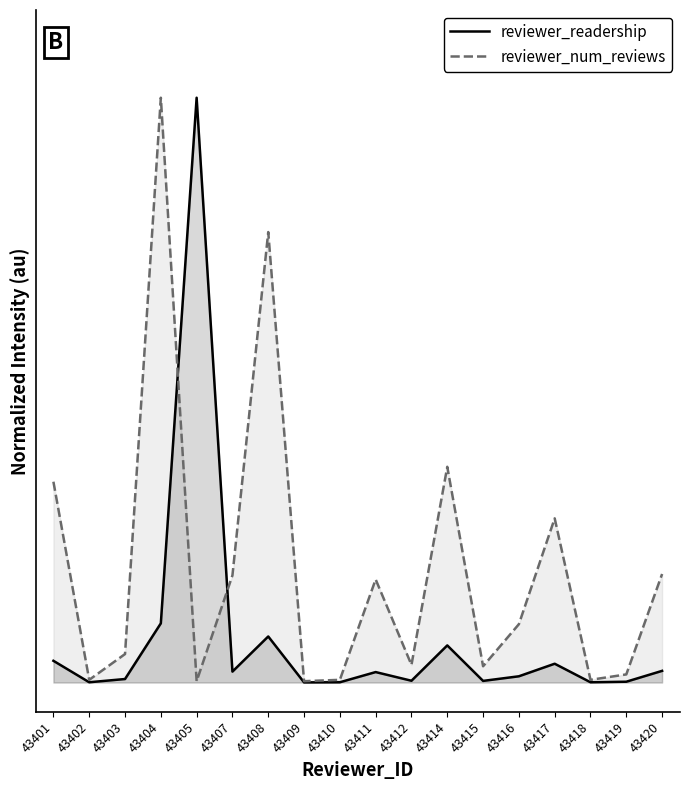

Reading left to right, extract all data points from this chart.

reviewer_readership: 0.0	0.0	0.0	0.1	1.0	0.0	0.1	0.0	0.0	0.0	0.0	0.1	0.0	0.0	0.0	0.0	0.0	0.0
reviewer_num_reviews: 0.3	0.0	0.0	1.0	0.0	0.2	0.8	0.0	0.0	0.2	0.0	0.4	0.0	0.1	0.3	0.0	0.0	0.2